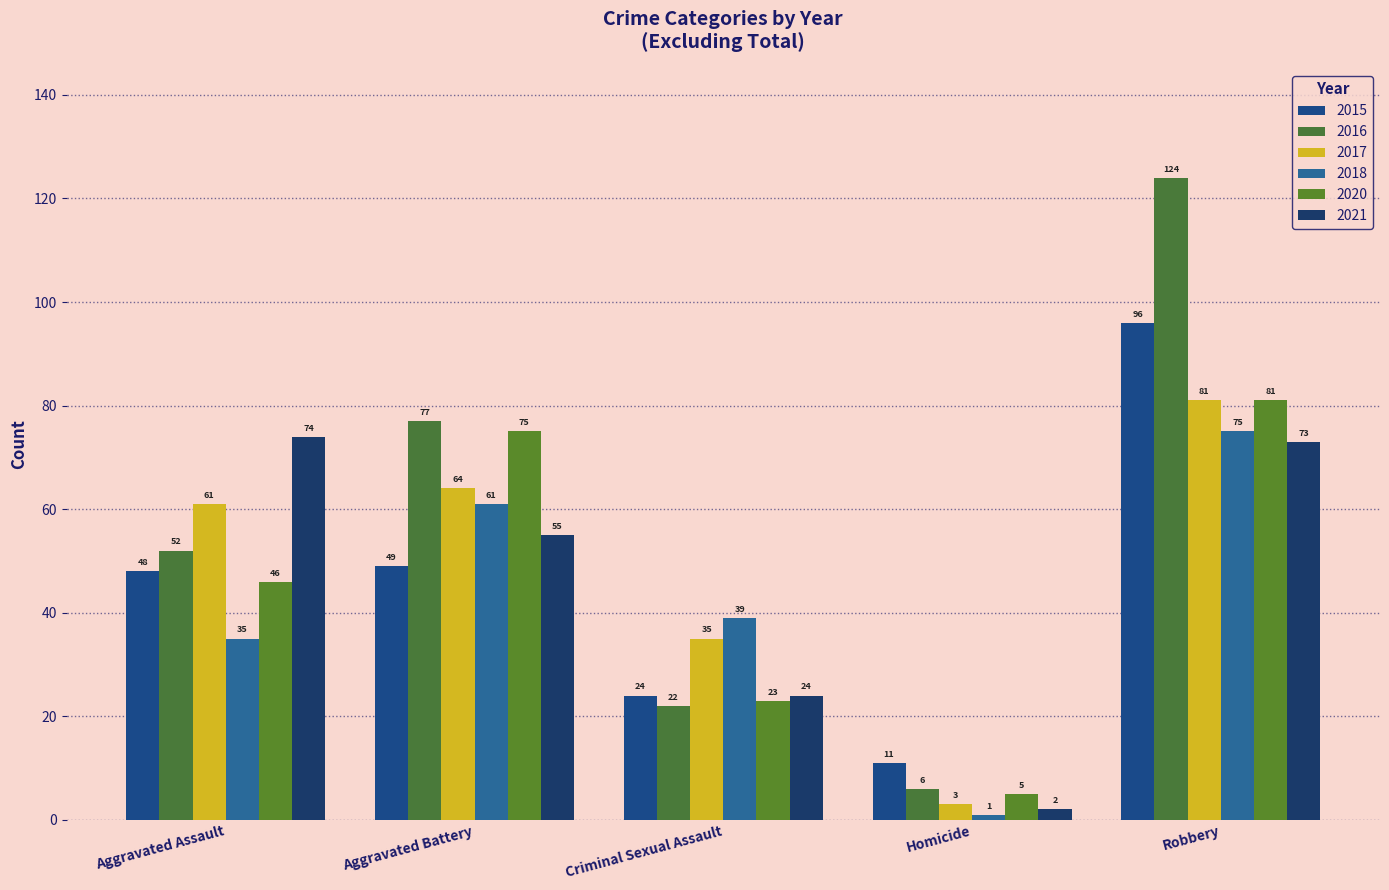

What is the label of the 5th bar from the left?

Robbery